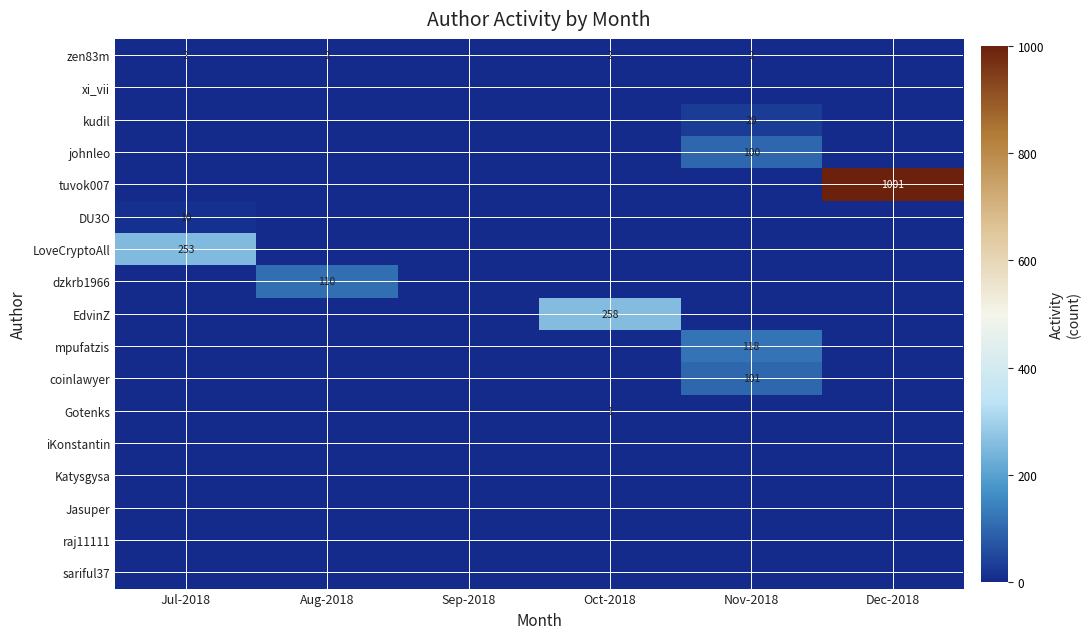

At Nov-2018, list the series in order from largest to smallest.

mpufatzis, coinlawyer, johnleo, kudil, zen83m, xi_vii, tuvok007, DU3O, LoveCryptoAll, dzkrb1966, EdvinZ, Gotenks, iKonstantin, Katysgysa, Jasuper, raj11111, sariful37